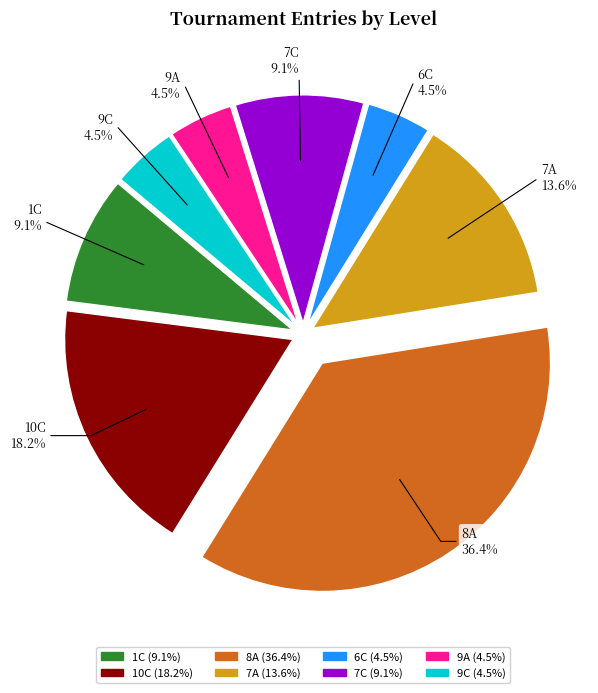

Approximately how many times larger is the value at 8A compared to 7A?

2.7